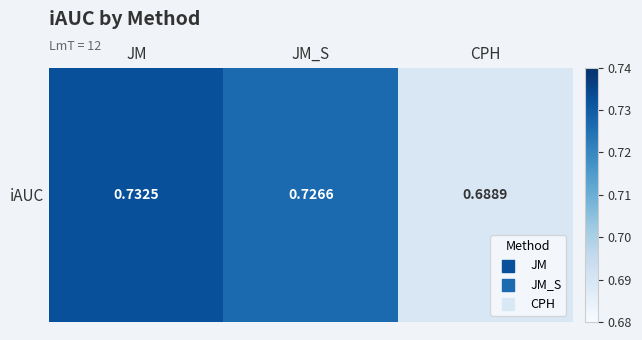

Where is the data nearest to the value 0?

CPH